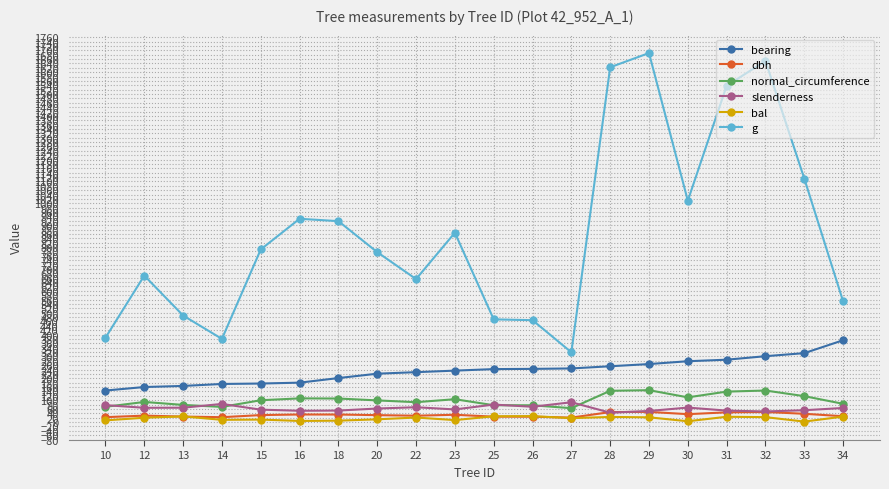

What is the minimum value for slenderness?

42.7